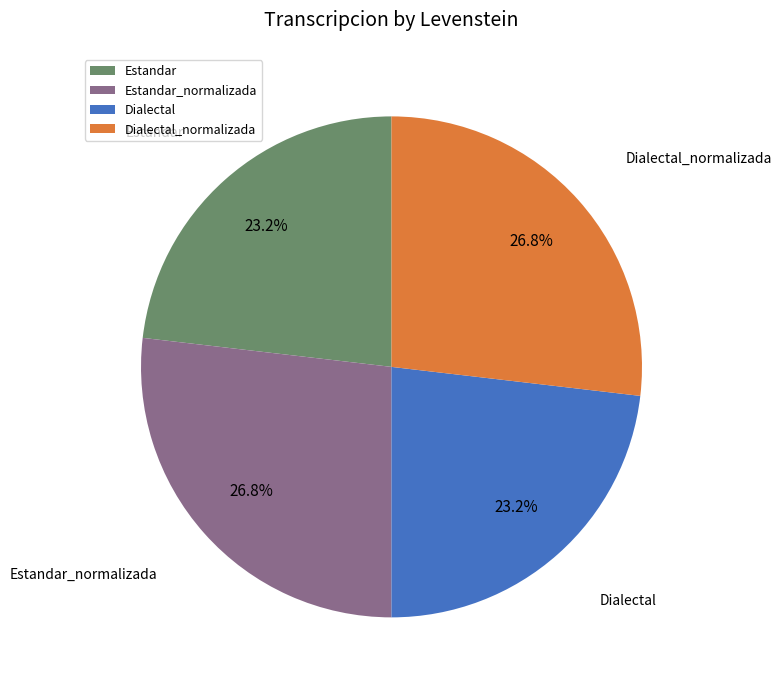

To the nearest percent, what percentage of the pie is Estandar_normalizada?

27%